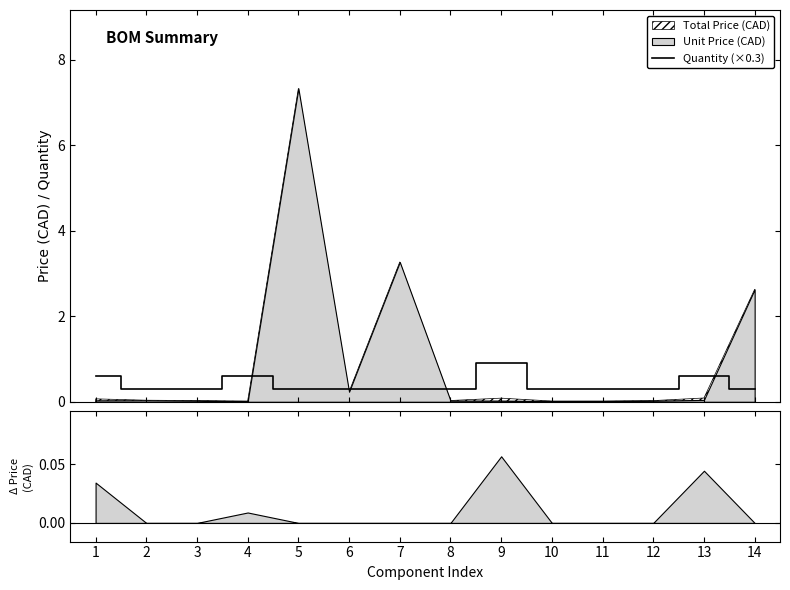

What is the sum of all values?

5.7